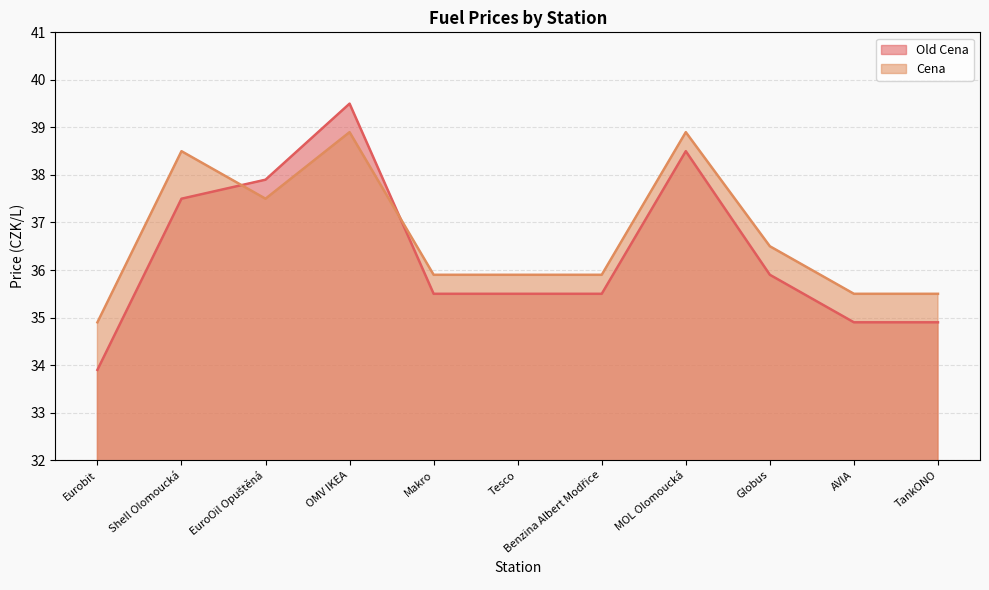

Which series has the widest spread of values?

Old Cena